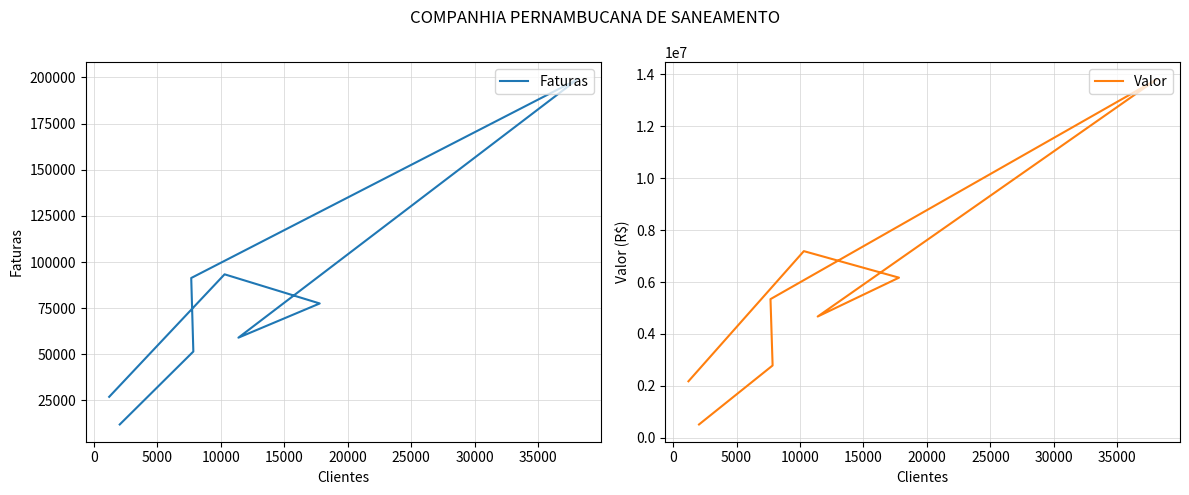

Reading left to right, transcribe all the data shown in this chart.

Faturas: 26968.0	93341.0	77548.0	59020.0	198930.0	91348.0	51505.0	11995.0
Valor: 2179184.0	7190178.7	6169153.6	4672423.8	13801711.5	5342558.5	2787903.3	516509.8